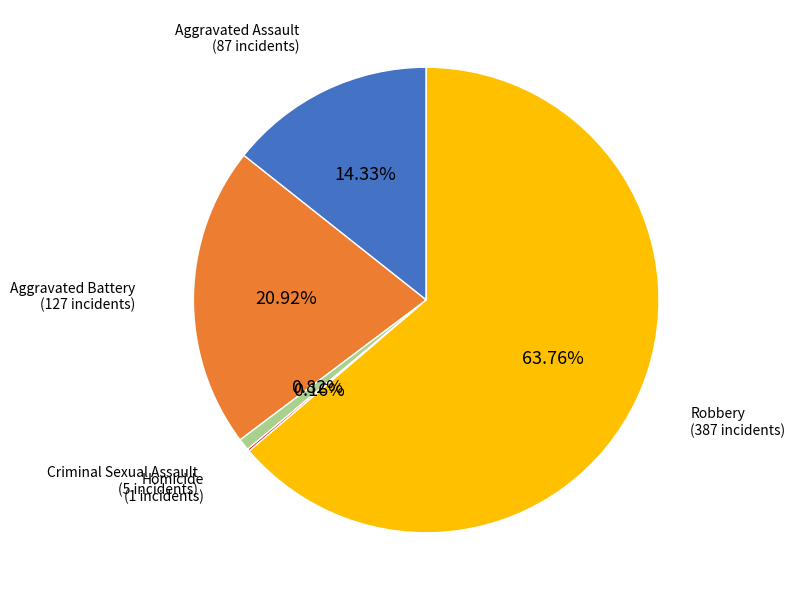

To the nearest percent, what is the average slice percentage?

20%